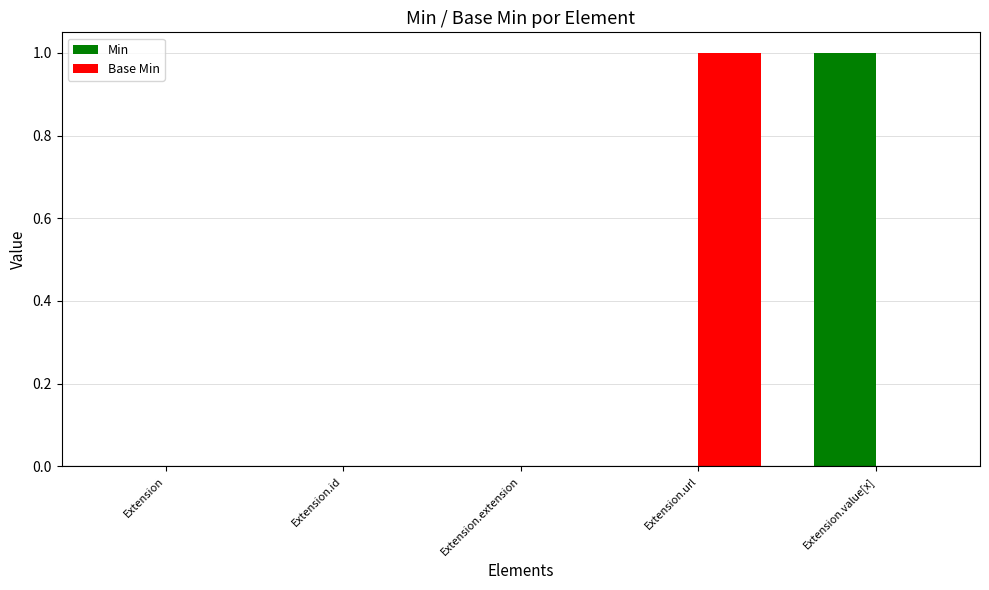

Does the chart contain stacked bars?

No